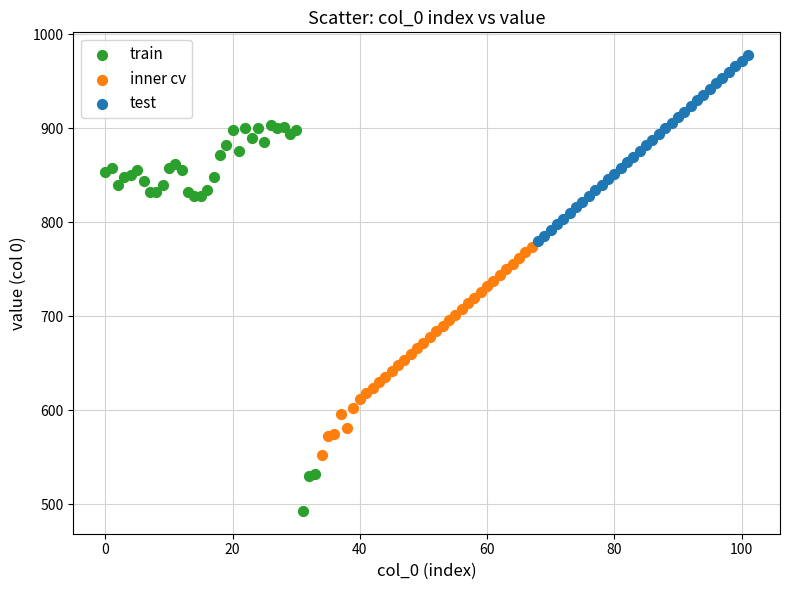

Which series has the largest Y range (max minus min)?

train